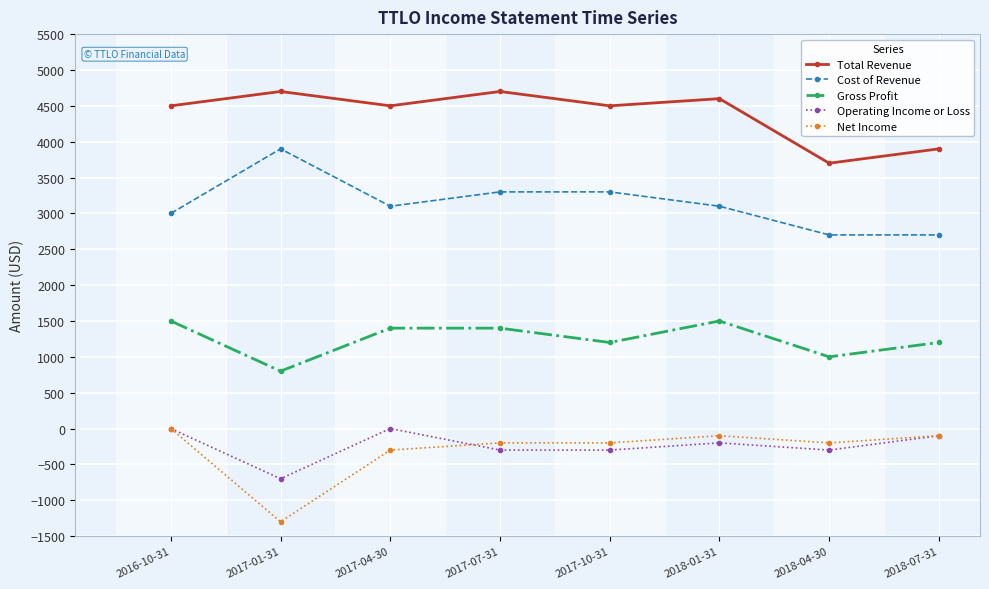

Reading left to right, extract all data points from this chart.

Total Revenue: 2016-10-31=4500	2017-01-31=4700	2017-04-30=4500	2017-07-31=4700	2017-10-31=4500	2018-01-31=4600	2018-04-30=3700	2018-07-31=3900
Cost of Revenue: 2016-10-31=3000	2017-01-31=3900	2017-04-30=3100	2017-07-31=3300	2017-10-31=3300	2018-01-31=3100	2018-04-30=2700	2018-07-31=2700
Gross Profit: 2016-10-31=1500	2017-01-31=800	2017-04-30=1400	2017-07-31=1400	2017-10-31=1200	2018-01-31=1500	2018-04-30=1000	2018-07-31=1200
Operating Income or Loss: 2016-10-31=0	2017-01-31=-700	2017-04-30=0	2017-07-31=-300	2017-10-31=-300	2018-01-31=-200	2018-04-30=-300	2018-07-31=-100
Net Income: 2016-10-31=0	2017-01-31=-1300	2017-04-30=-300	2017-07-31=-200	2017-10-31=-200	2018-01-31=-100	2018-04-30=-200	2018-07-31=-100